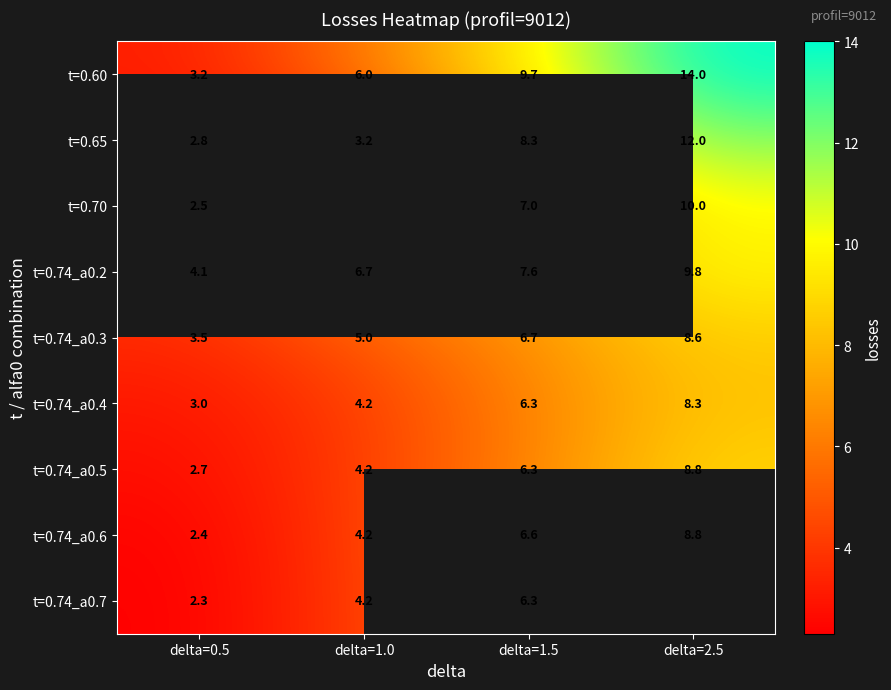

What is the difference between the highest and lowest values at delta=2.5?

5.7